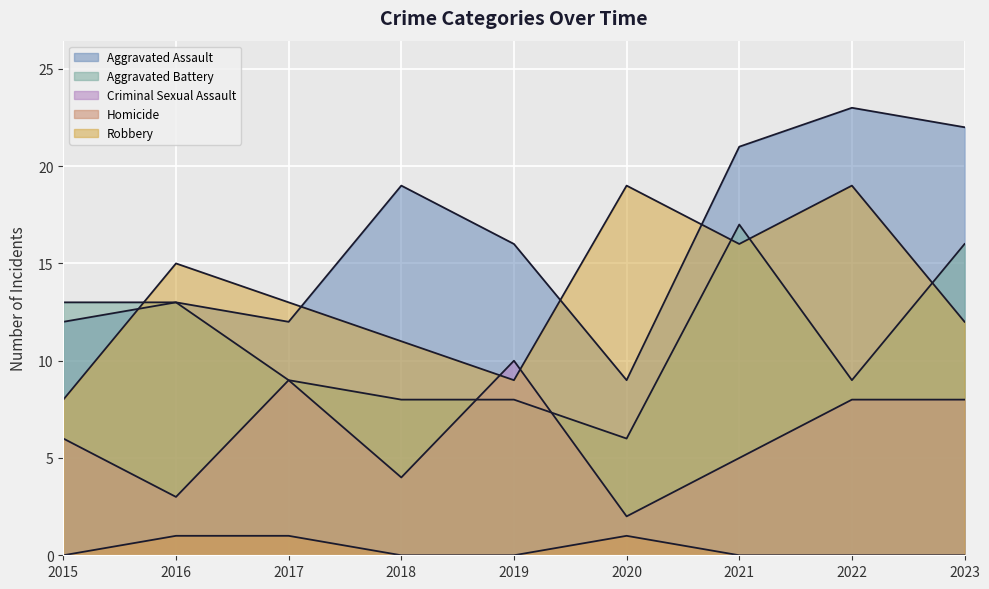

Which series has the largest range (max minus min)?

Aggravated Assault